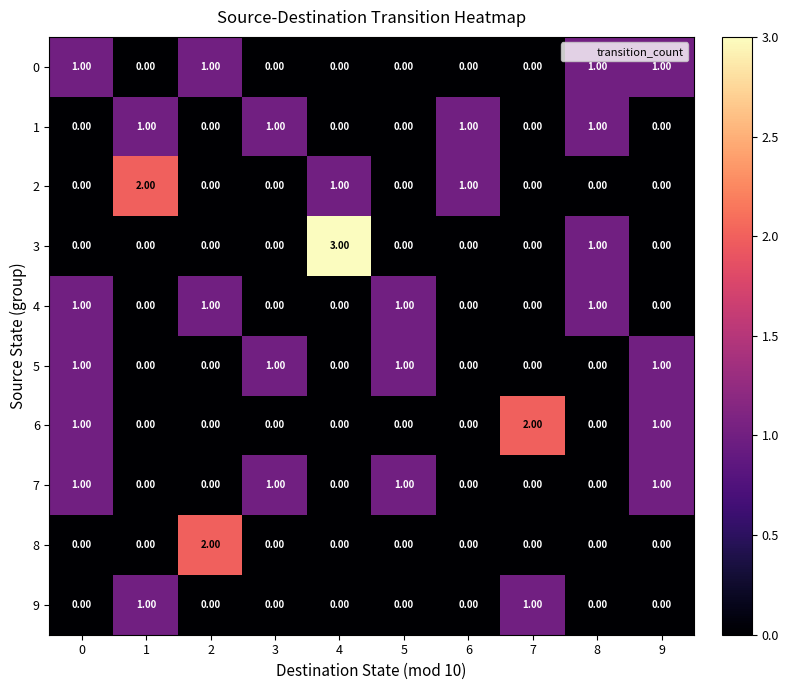

At how many categories does at least one series exceed 0?

10